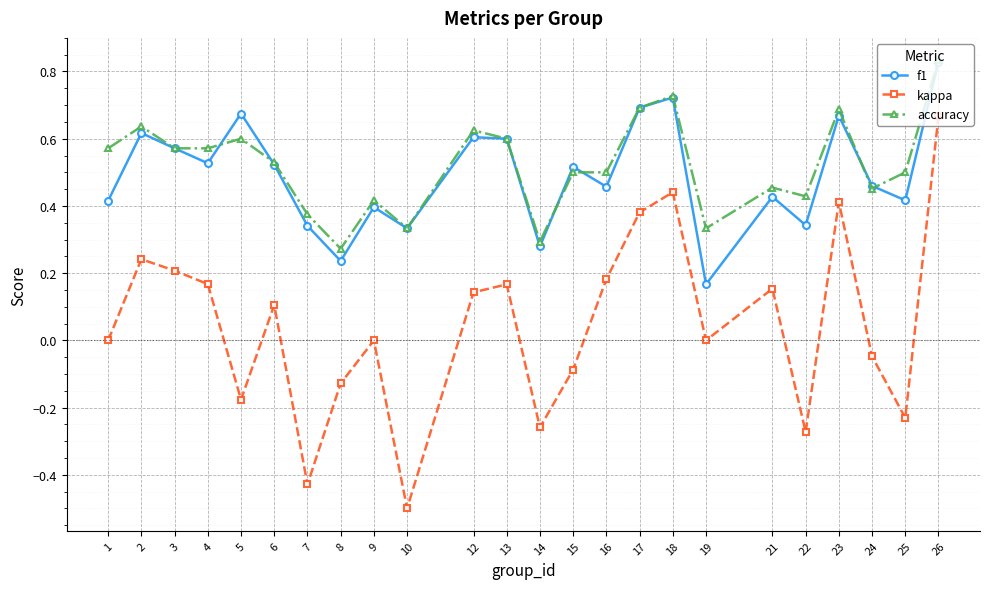

True or false: kappa has more than 0 interior local peaks.

True